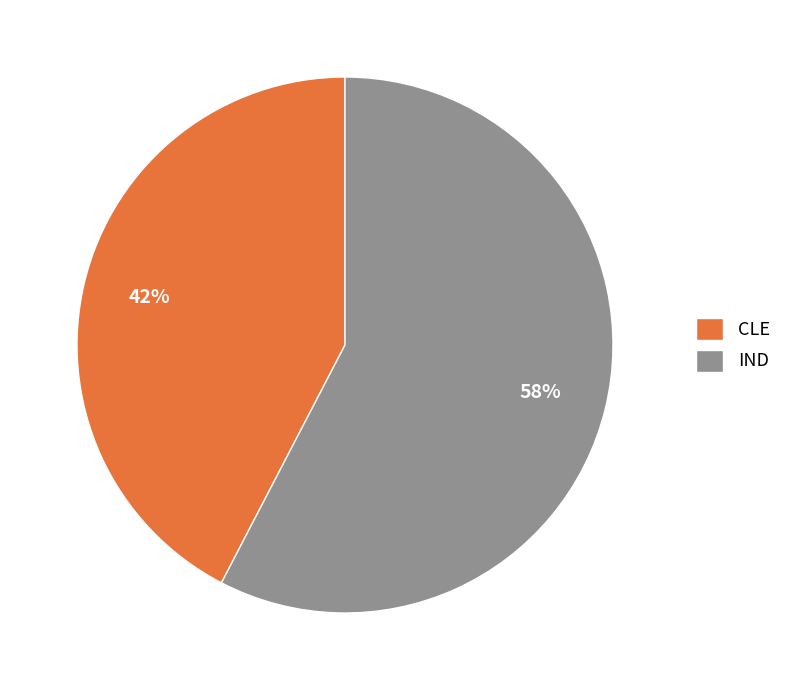

To the nearest percent, what is the combined percentage of IND and CLE?

100%